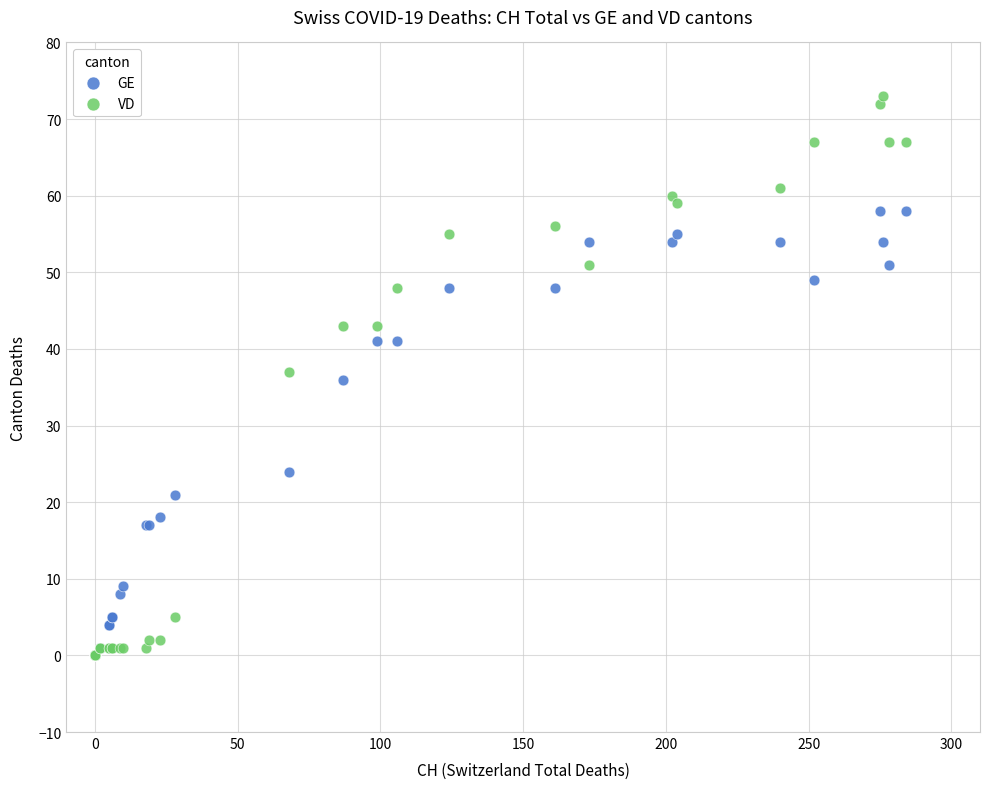

In the GE series, what Y value is closest to 29?

24